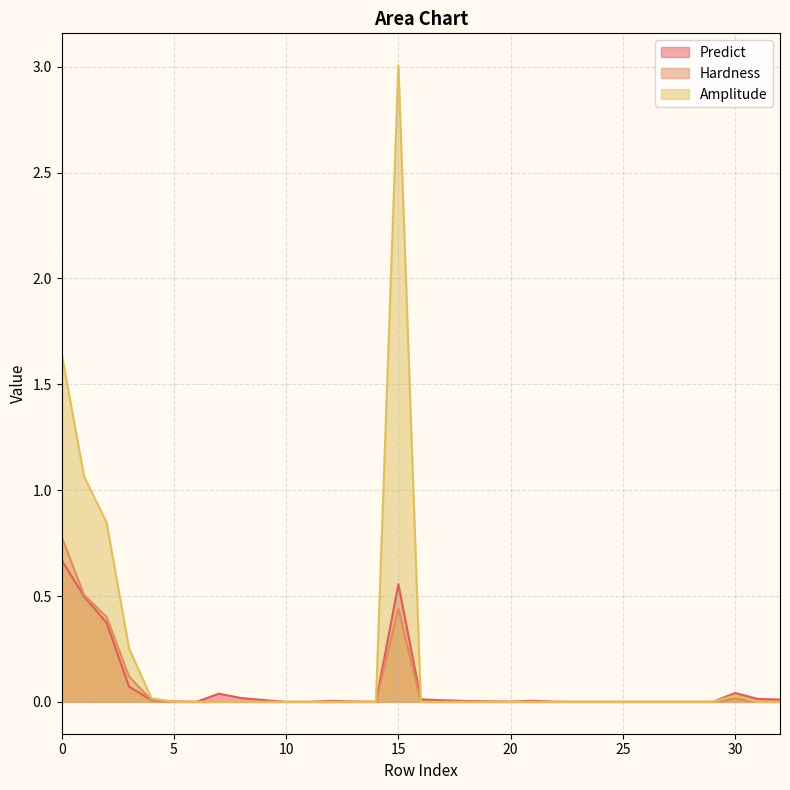

Which series ends up on top after the final intersection of Hardness and Predict?

Predict